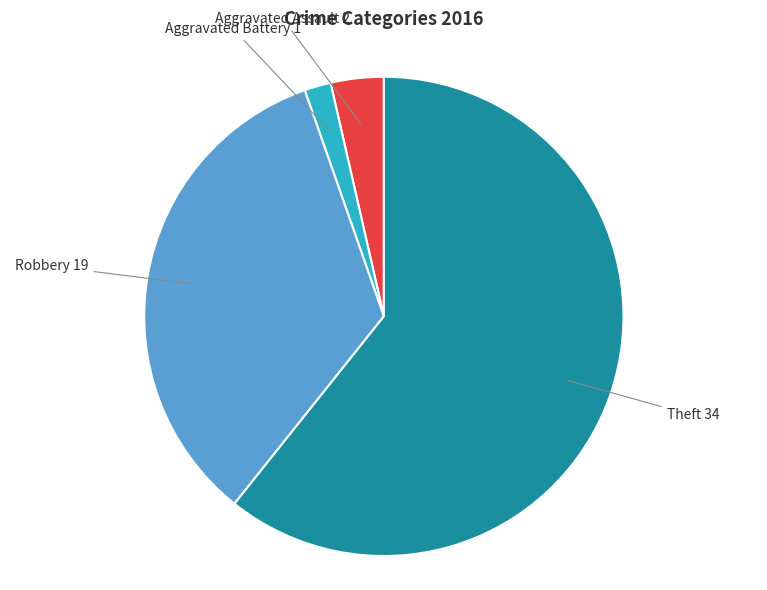

Is there any slice that represents more than half of the pie?

Yes